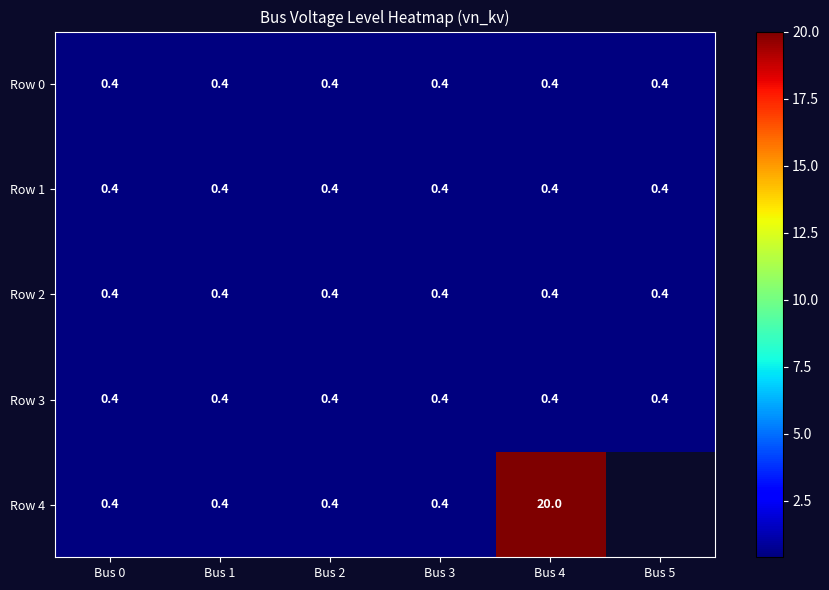

Read the Row 1 value at Bus 0.

0.4